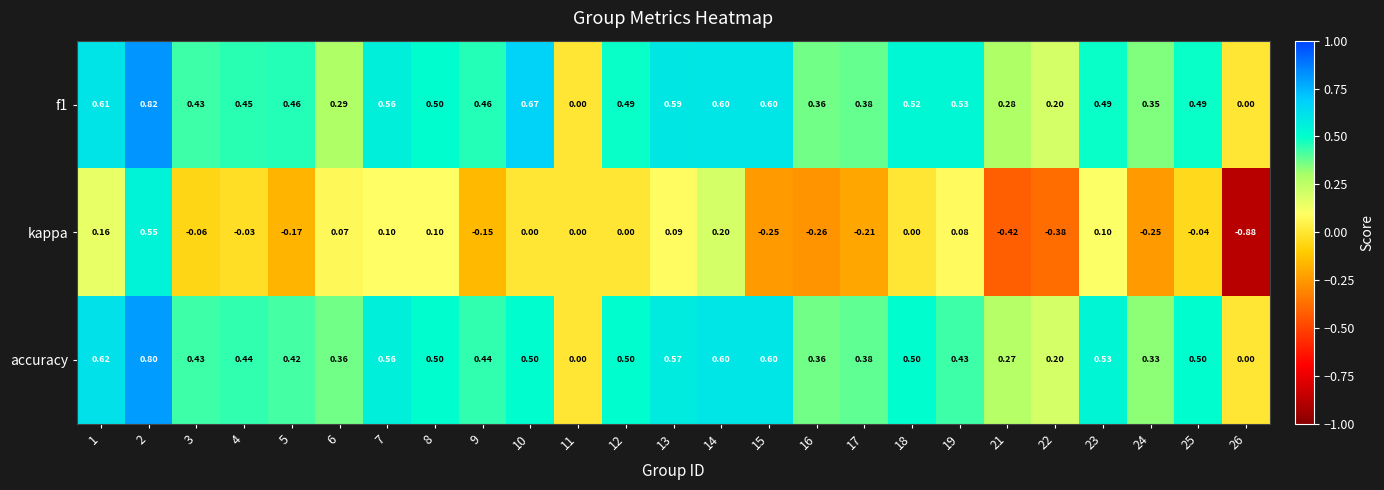

Which series has the largest total across all categories?

f1